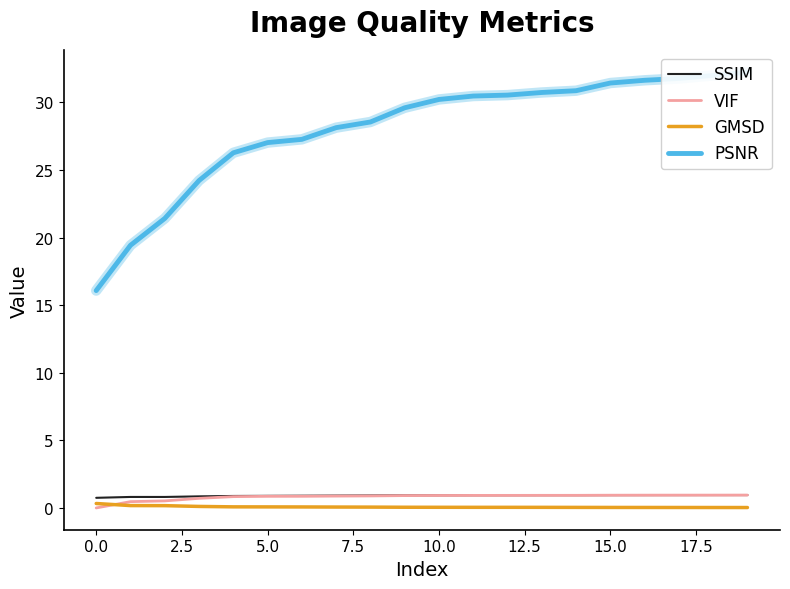

How many lines are shown in the chart?

4